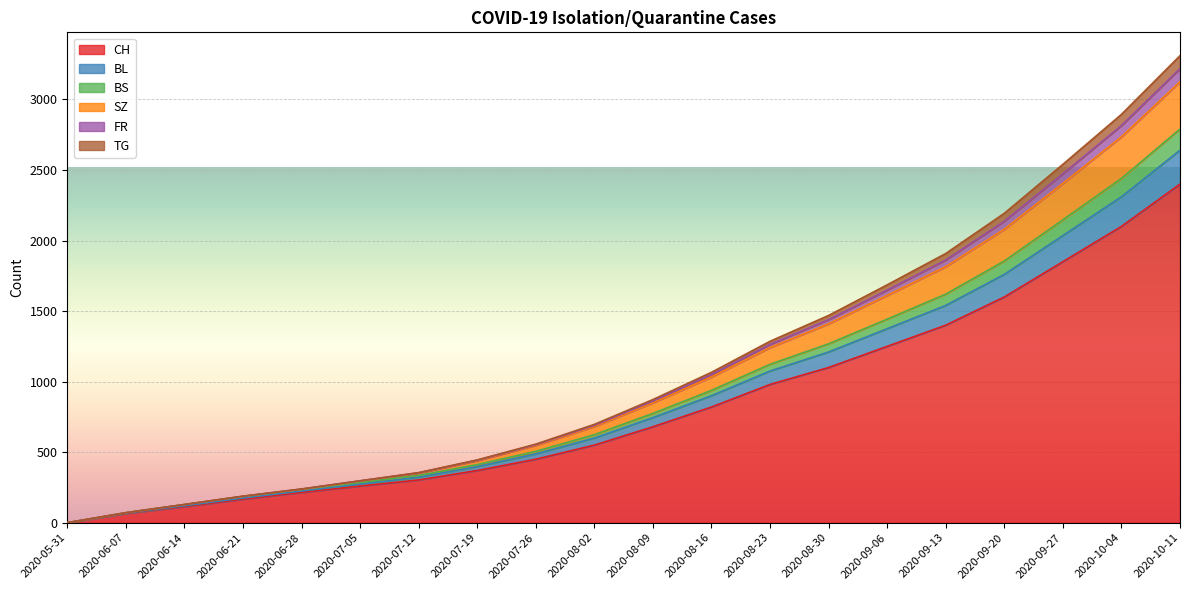

True or false: FR and SZ intersect in this chart.

False